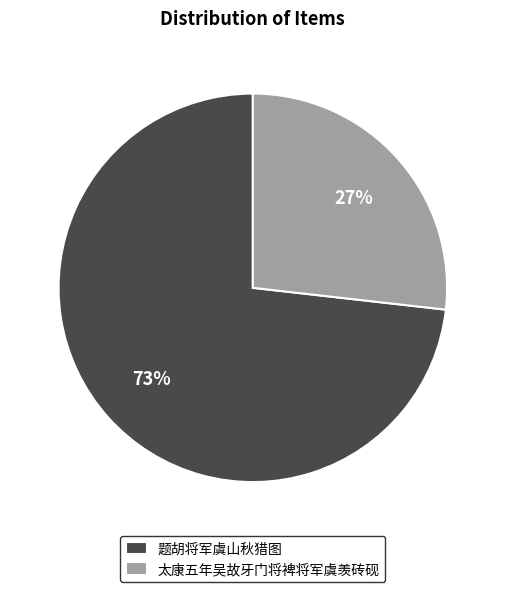

How many segments does this pie chart have?

2